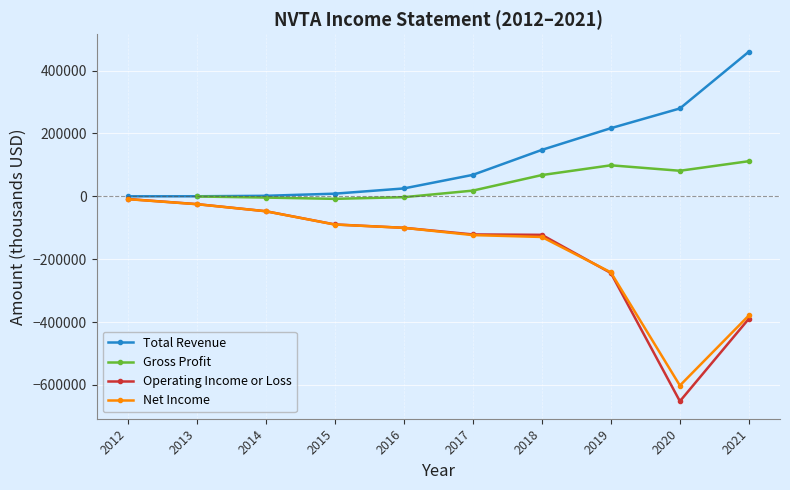

Rank the categories by Total Revenue value from highest to lowest.

2021, 2020, 2019, 2018, 2017, 2016, 2015, 2014, 2013, 2012